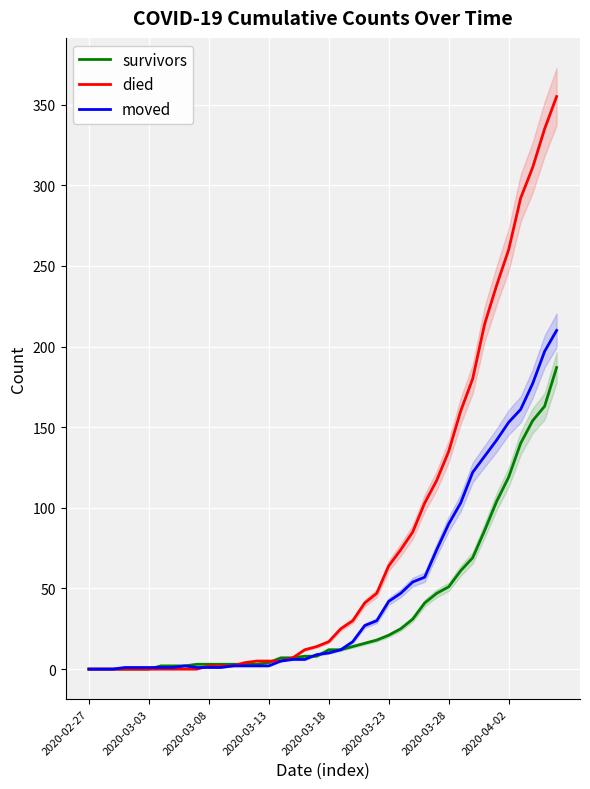

What is the highest value of the died series?

355